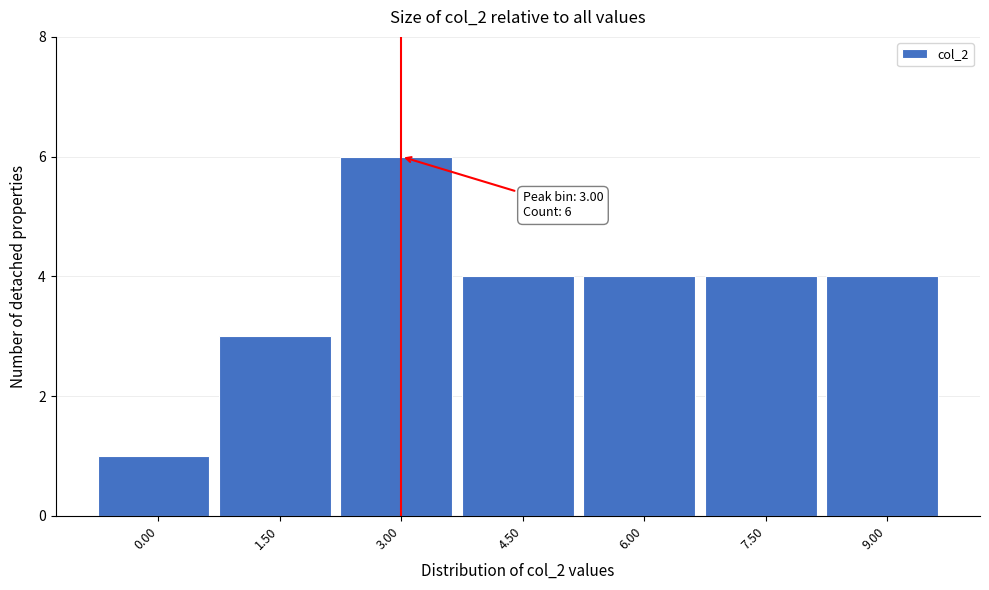

Reading right to left, list all the values displayed in this chart.

4	4	4	4	6	3	1